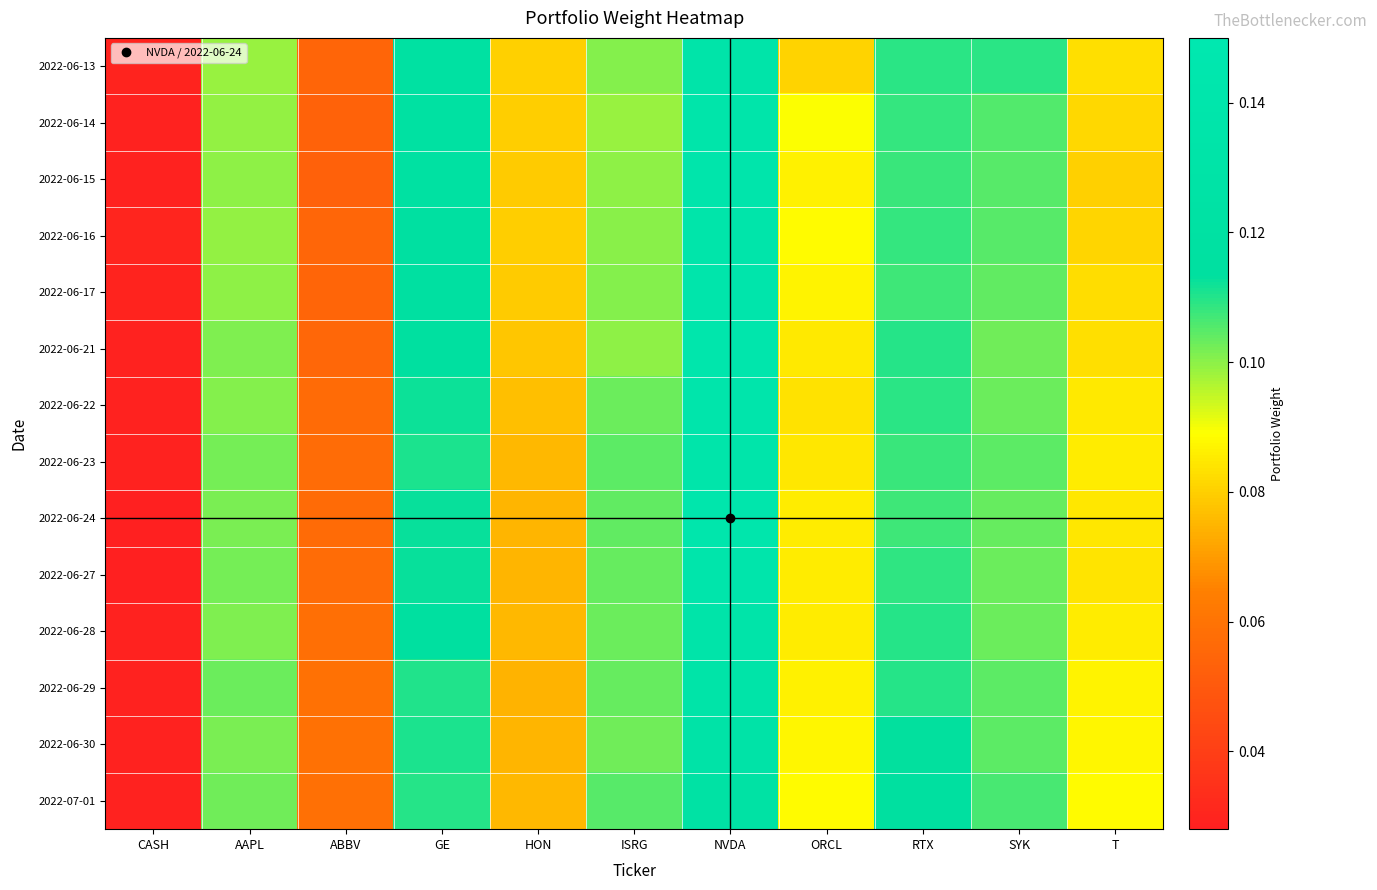

Count the number of data series in this chart.

14